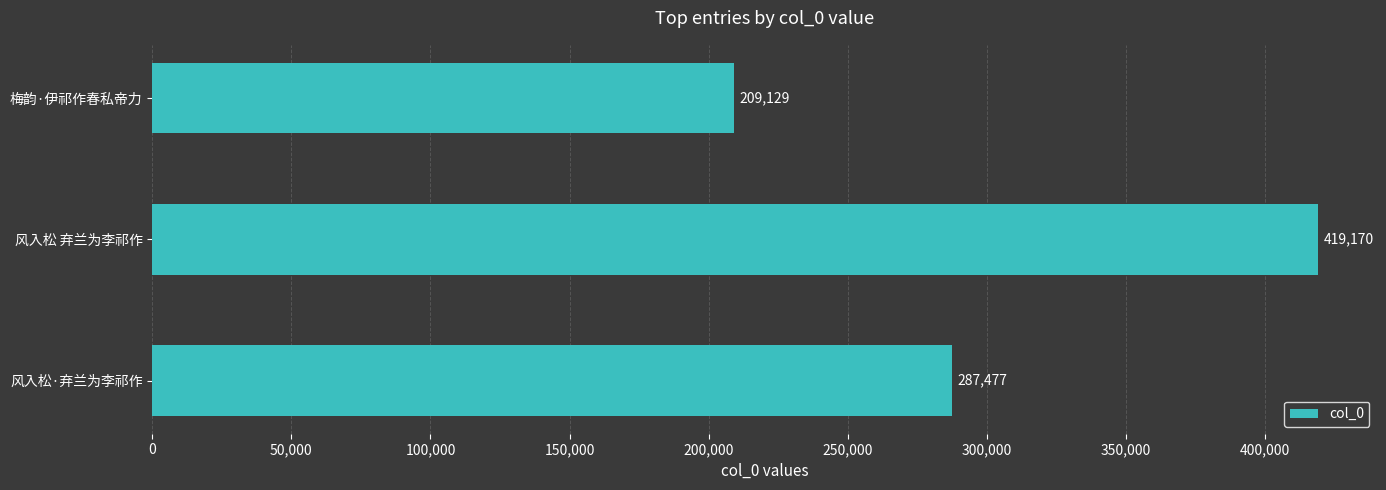

How many values are between 209129 and 419170?

3